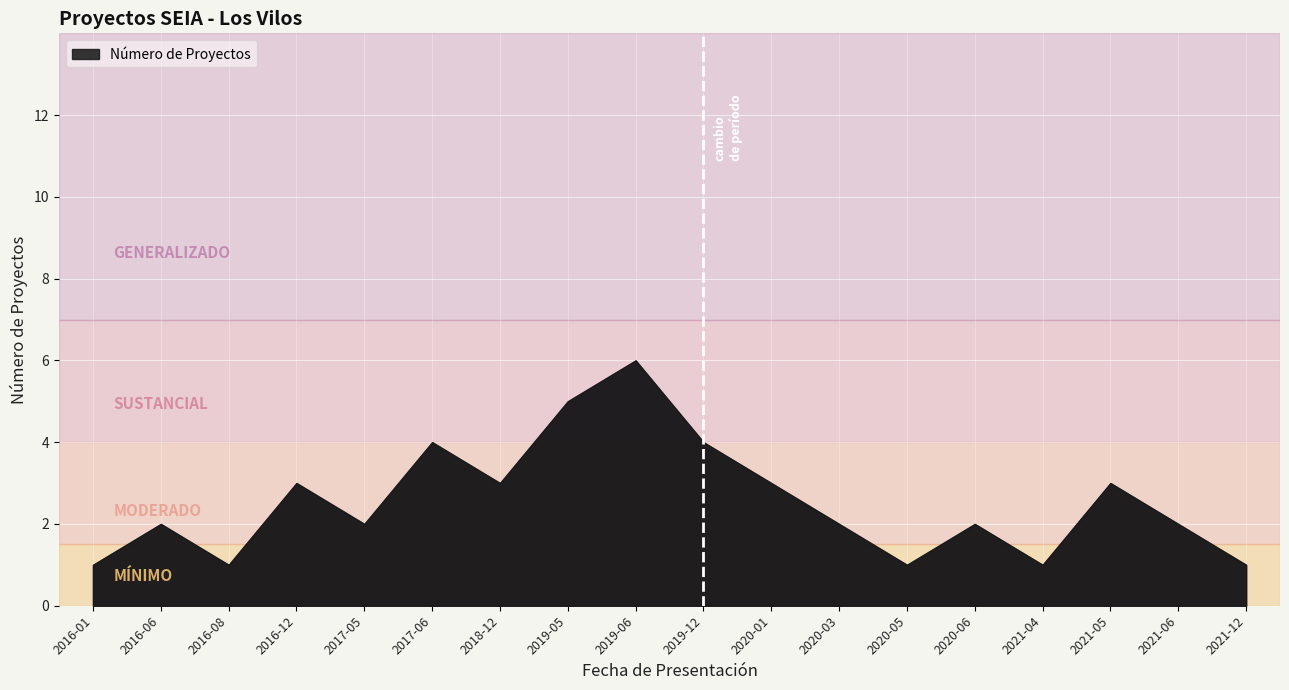

What value does the data have at 2021-04?

0.5